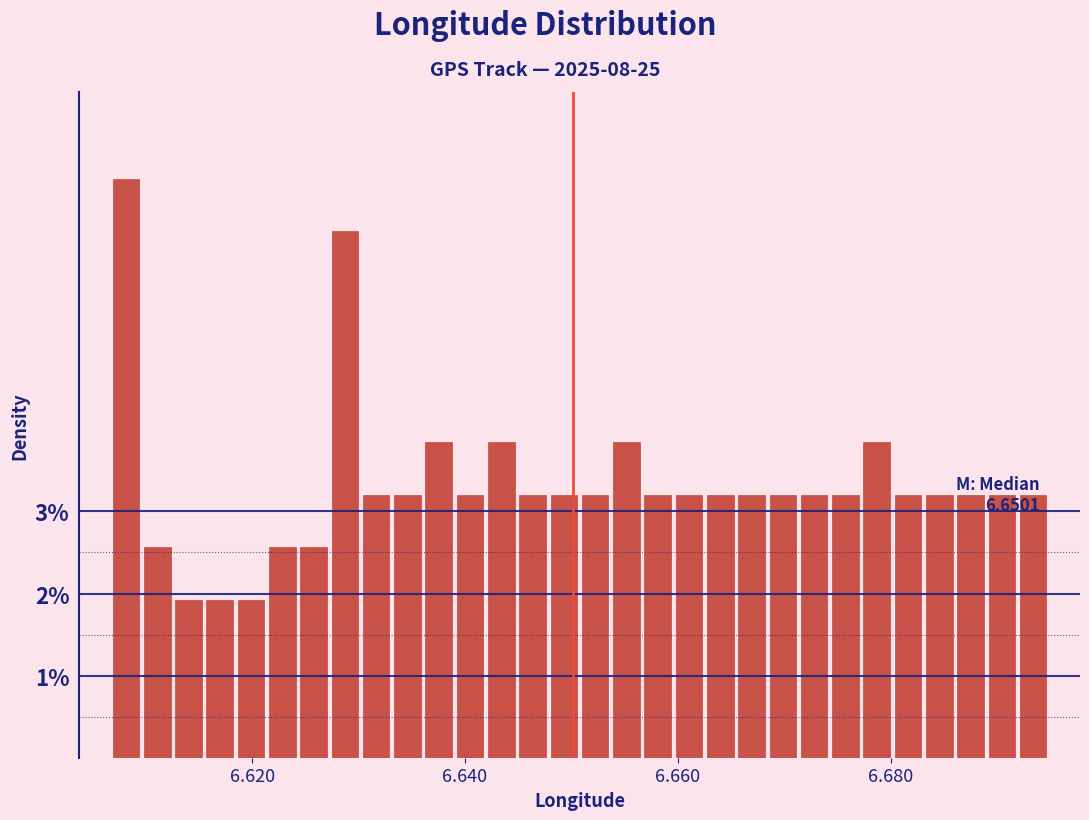

Read against the x-axis, roughly where is the centre of the tallest bar?

6.608